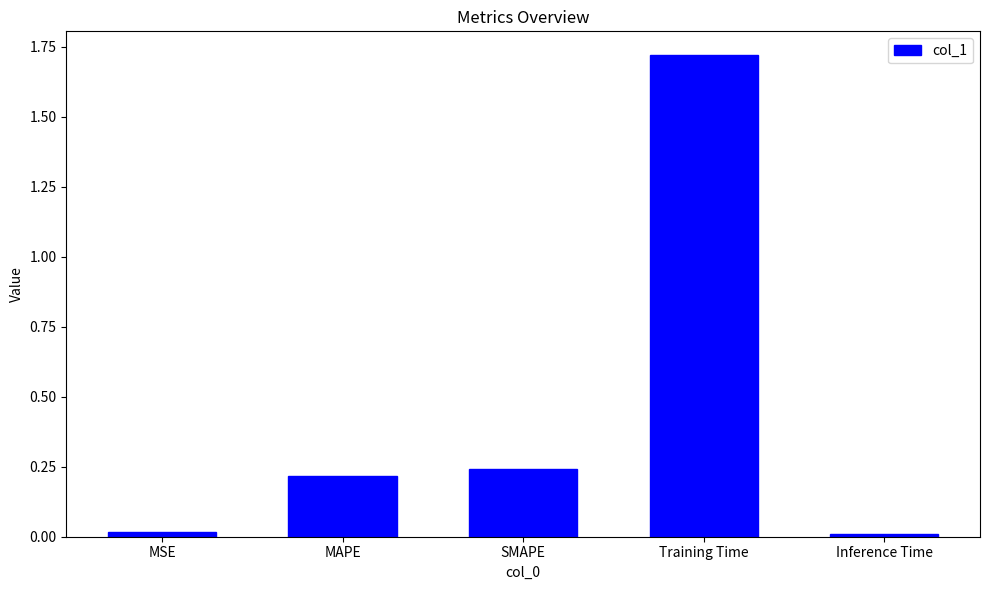

Which category has the highest value across all series?

Training Time